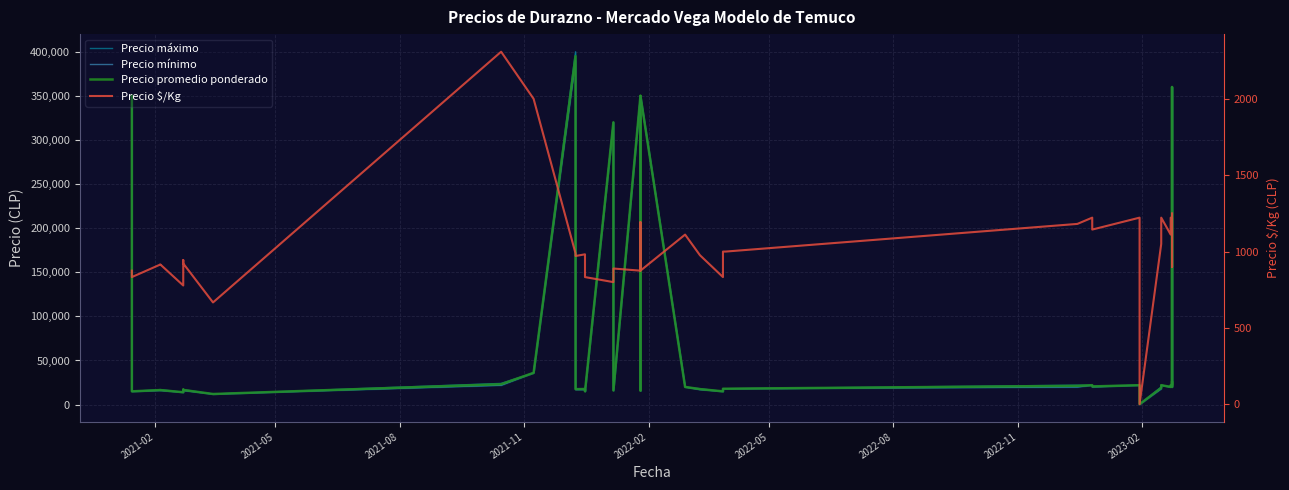

At which label does Precio mínimo first exceed 20000?

2021-02